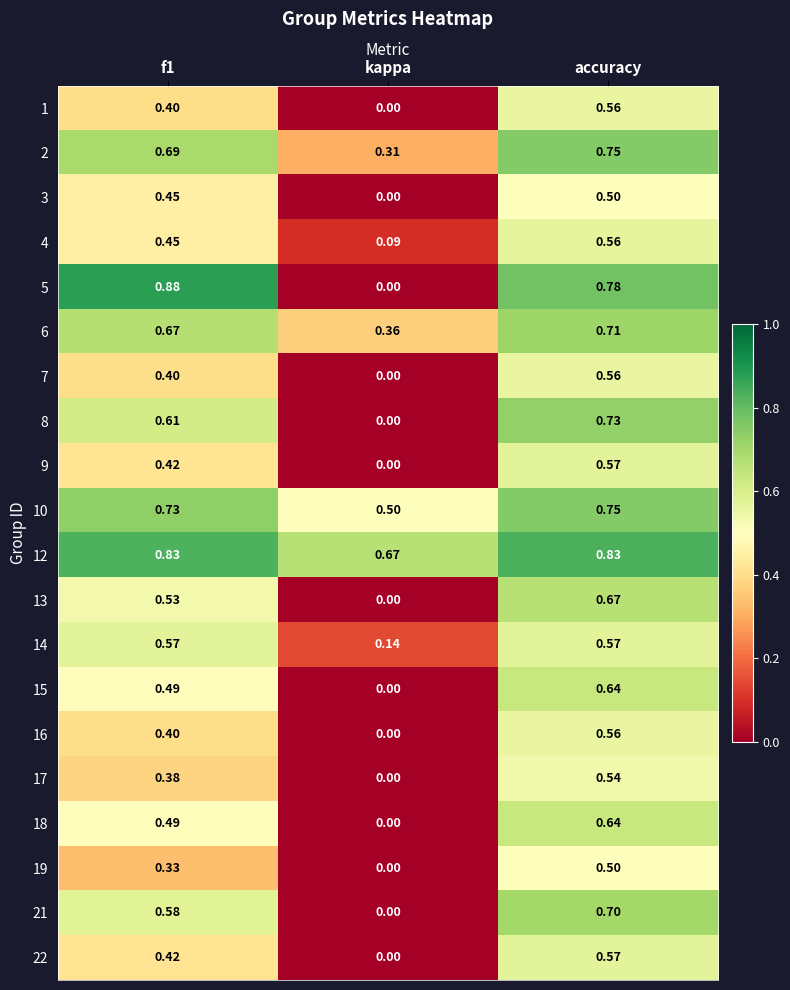

At how many categories does at least one series exceed 0?

3